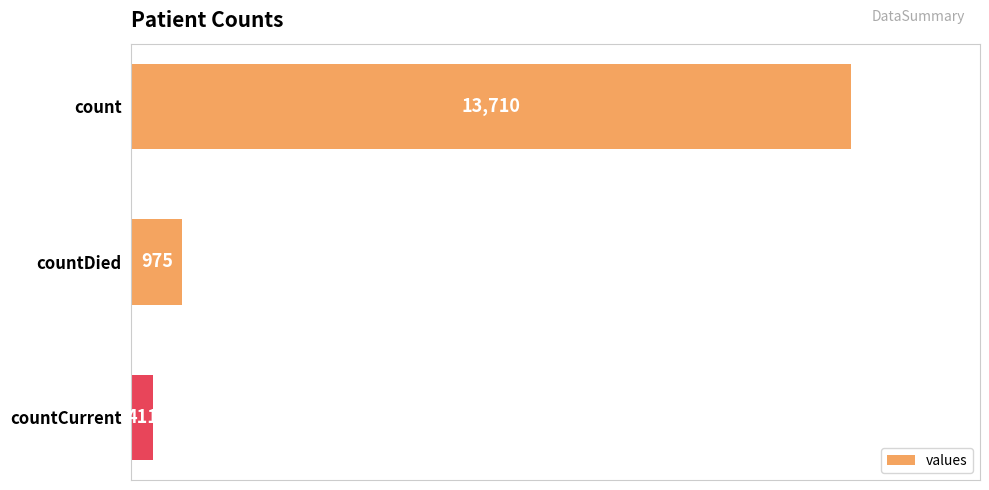

How many data points does each series have?

3